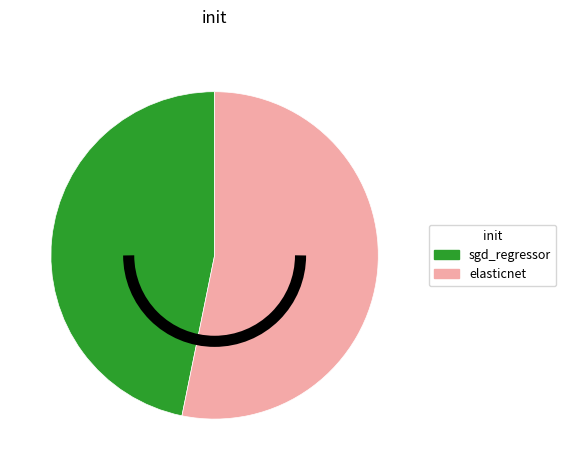

Combined, do elasticnet and sgd_regressor account for over 50%?

Yes